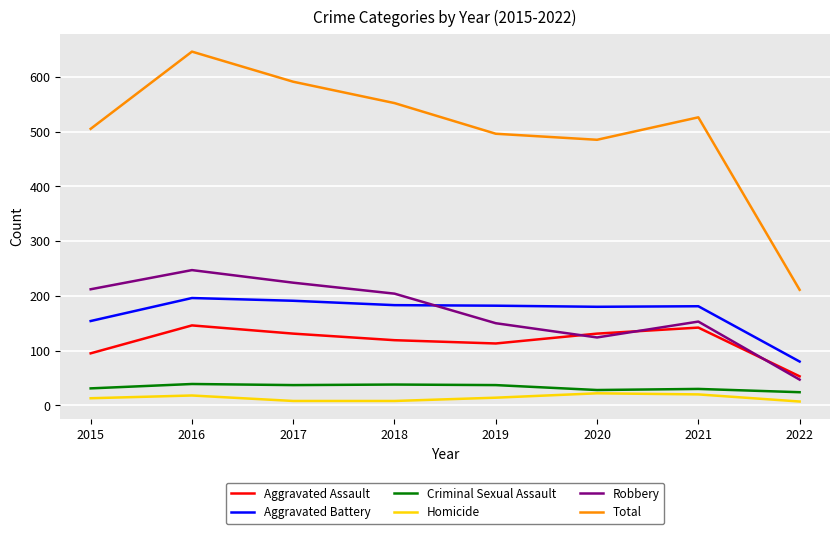

How many times do Robbery and Aggravated Battery cross each other?

1